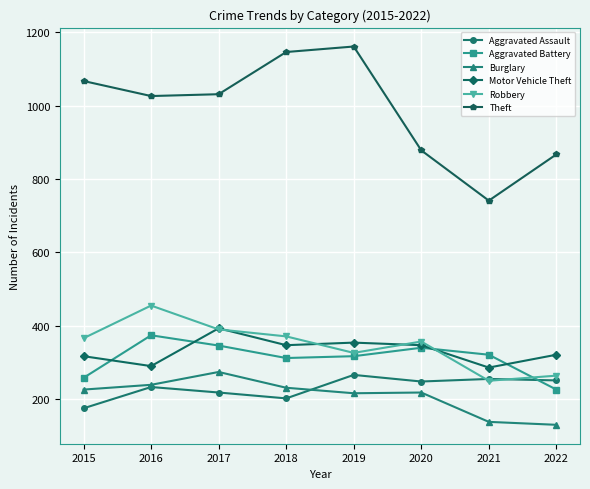

Is it true that Burglary equals 91 at 2020?

False